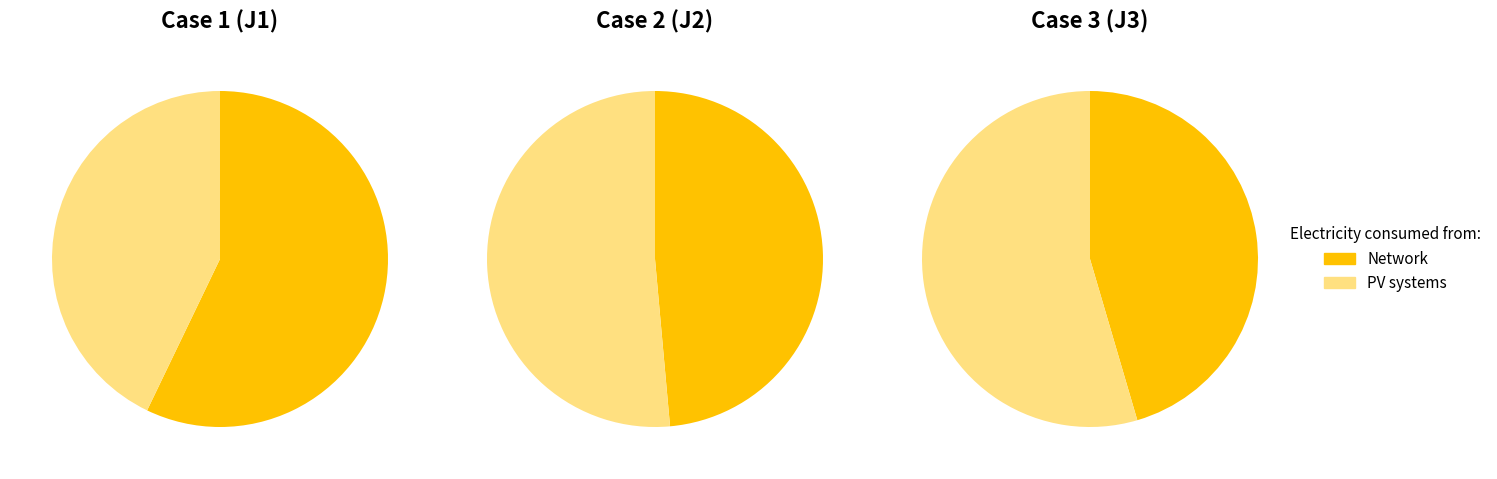

What percentage do 1 and 2 together represent?

65.9%